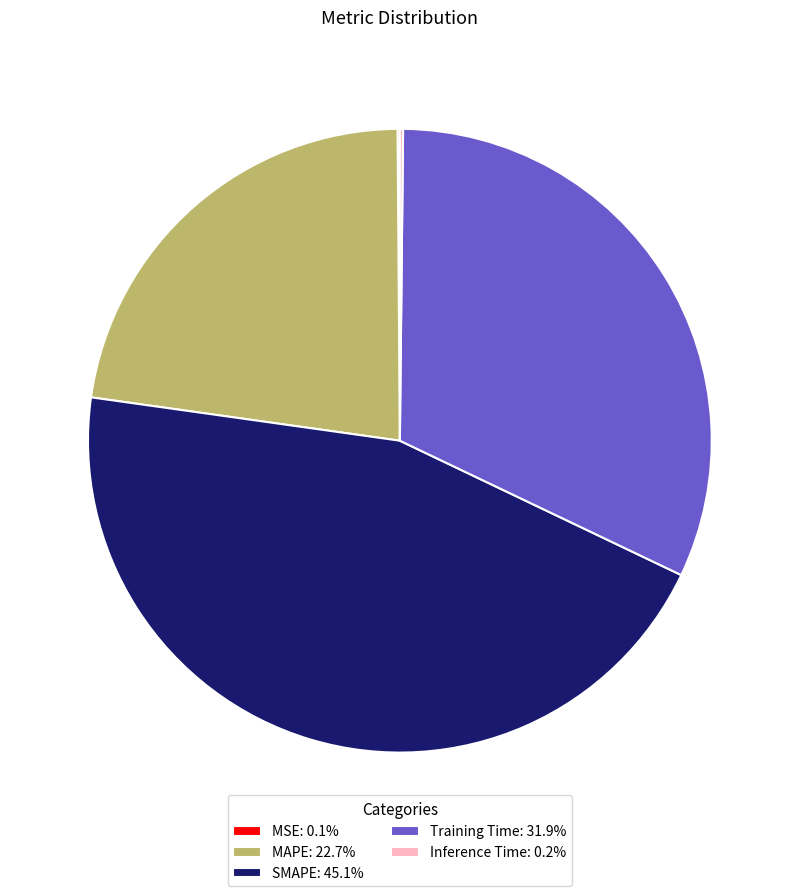

Is there a majority slice in this chart?

No